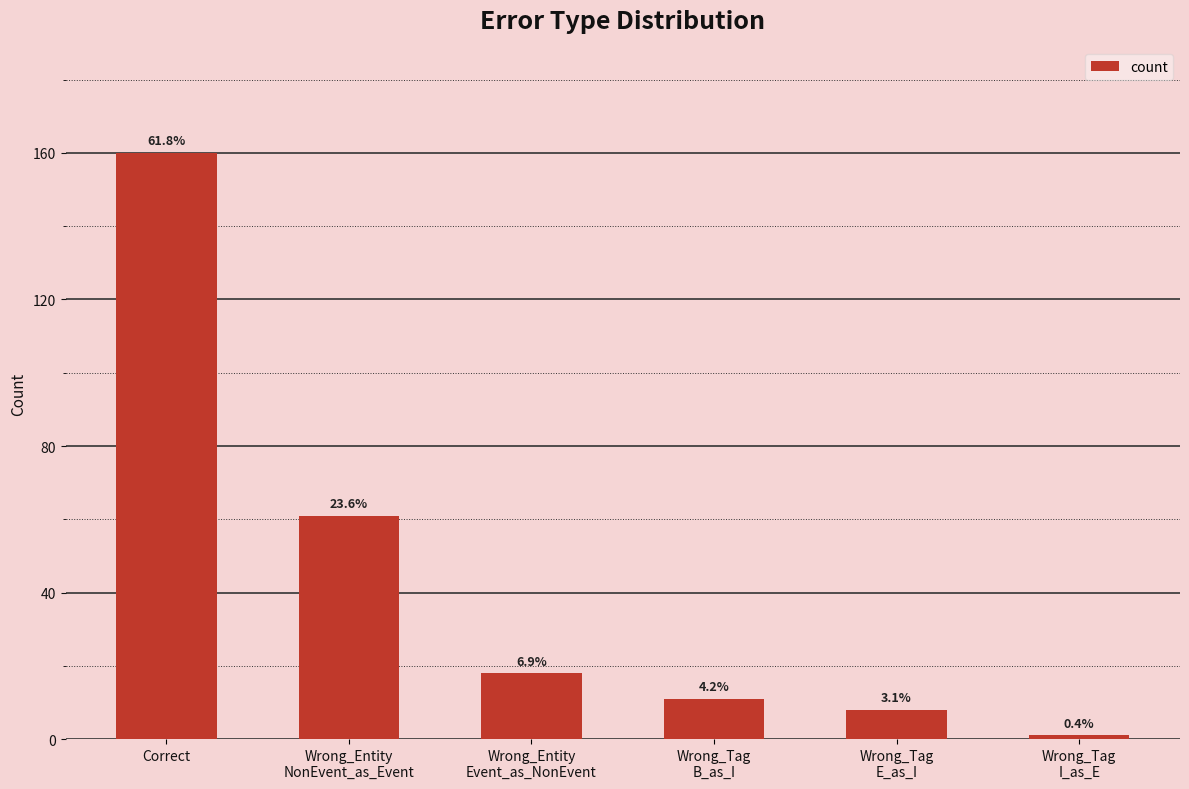

How many bars are there in total?

6